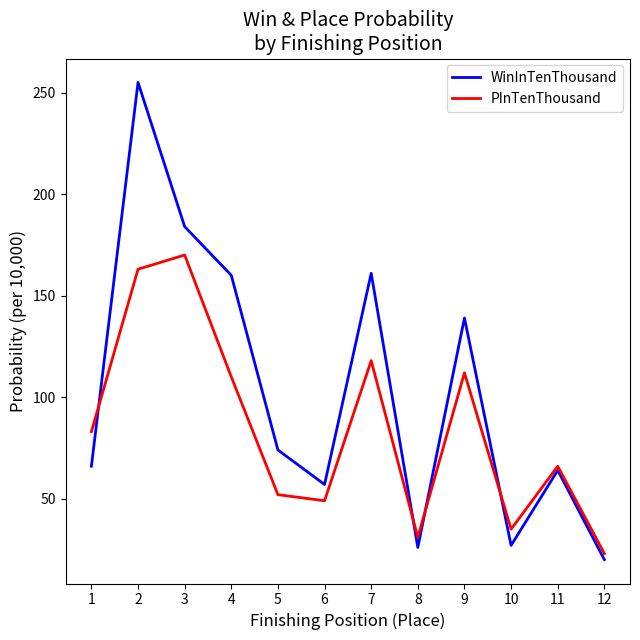

What value does the PInTenThousand series have at 3, to the nearest 5?

170